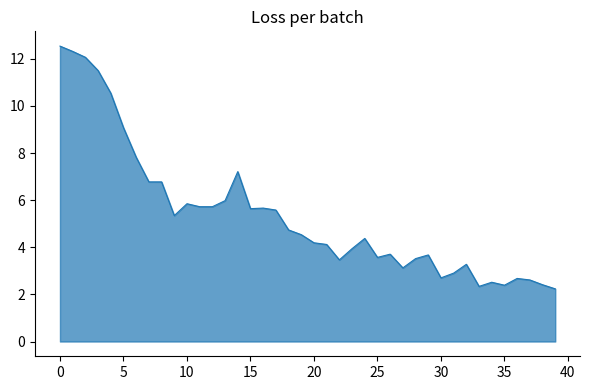

What is the smallest value displayed?

2.2